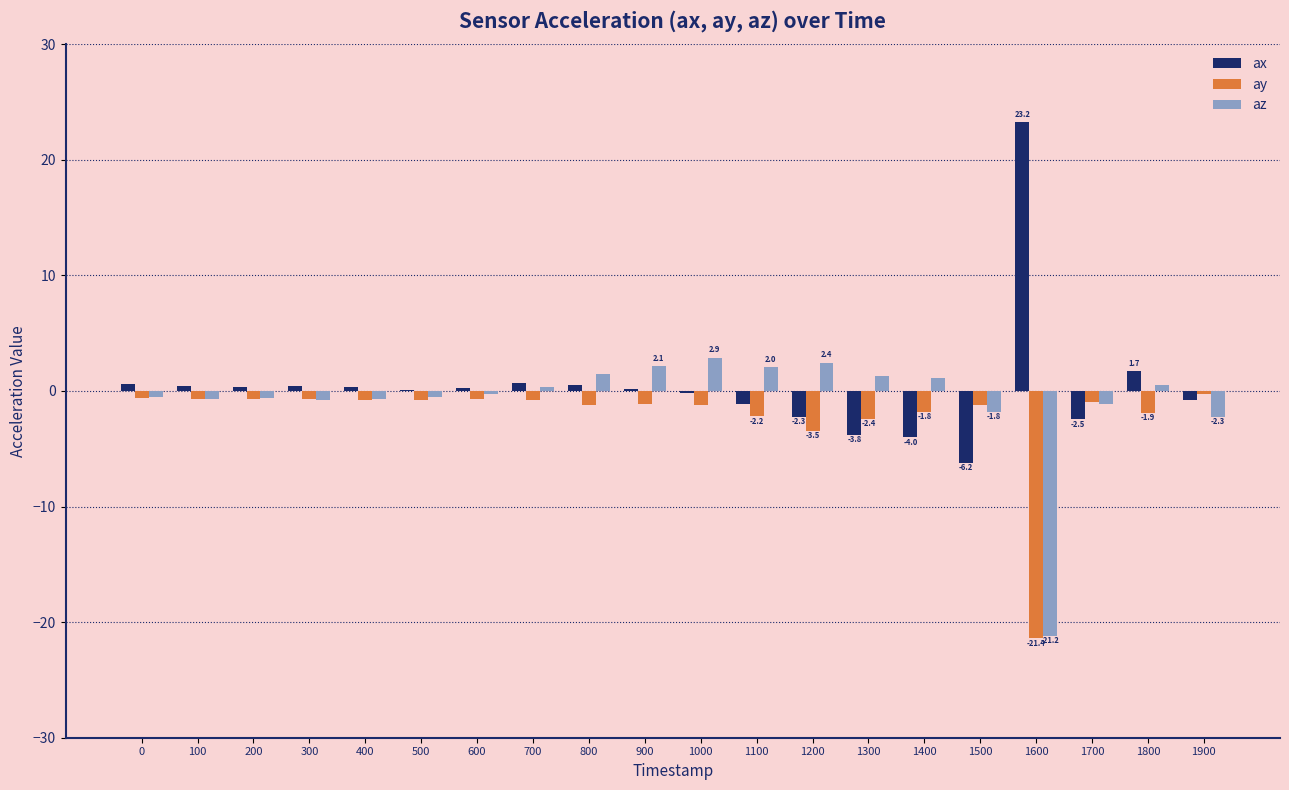

Which series changed the most between 1200 and 1600?

ax